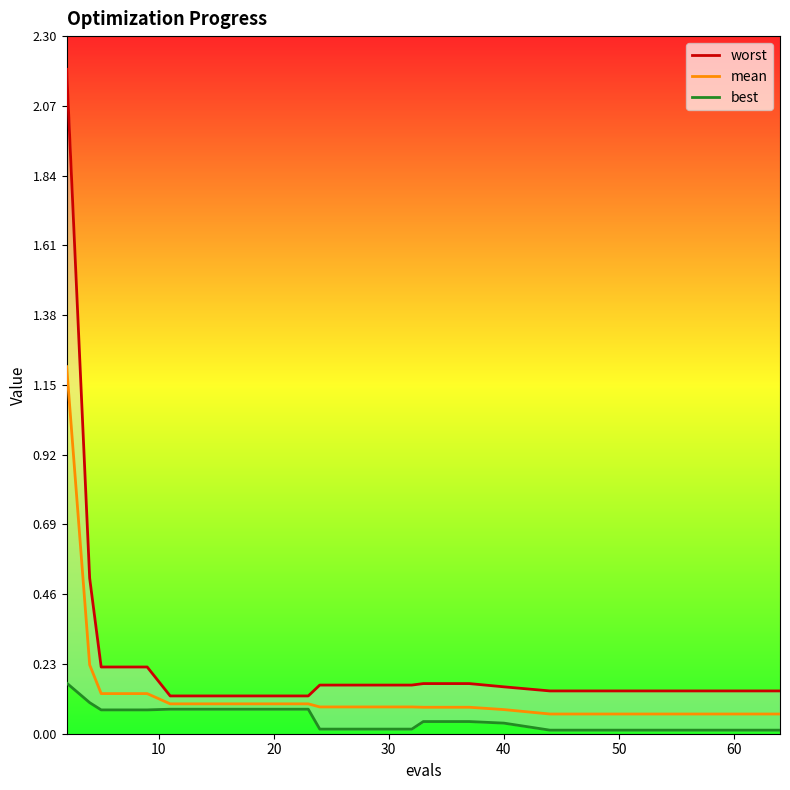

True or false: worst and mean cross at least once.

False